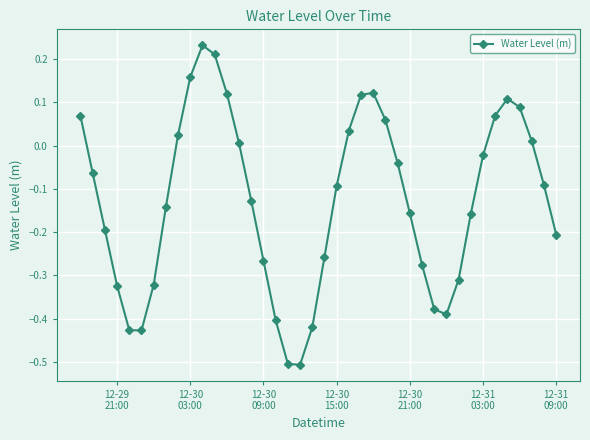

What is the difference between the maximum and minimum values?

0.7